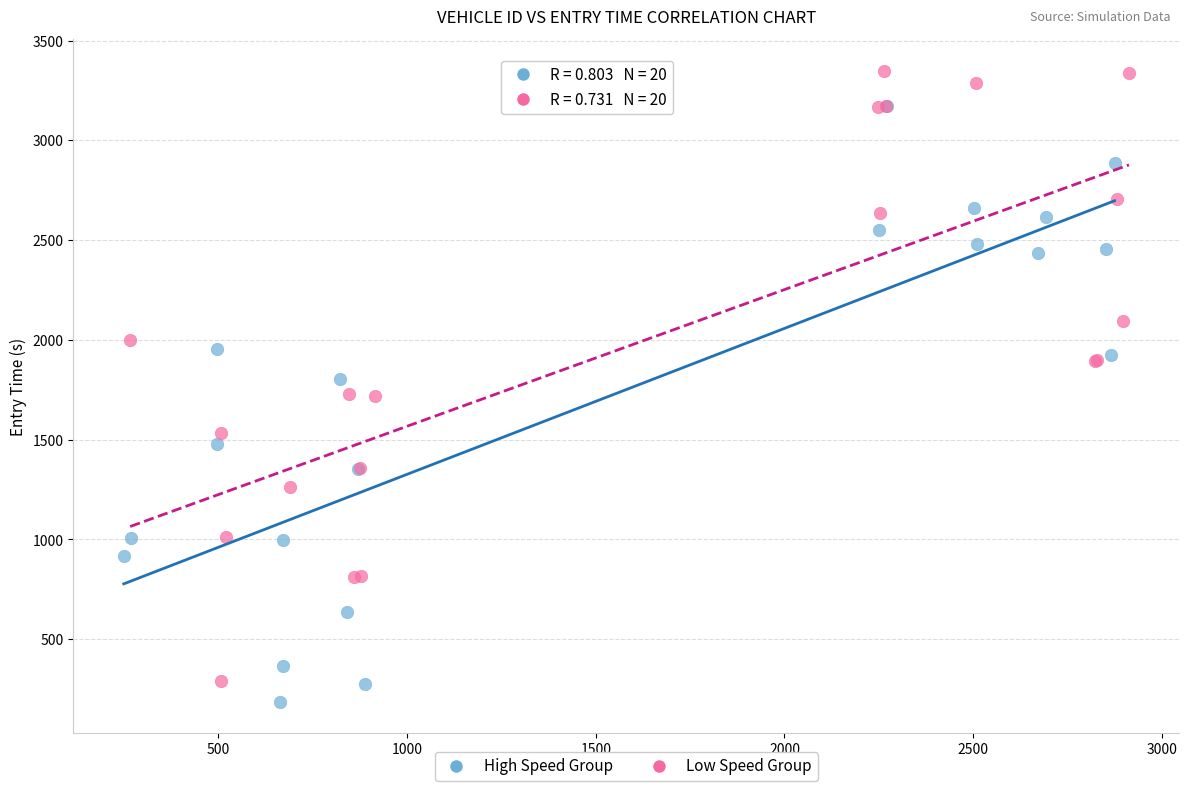

Which series has the widest spread of Y values?

Low Speed Group